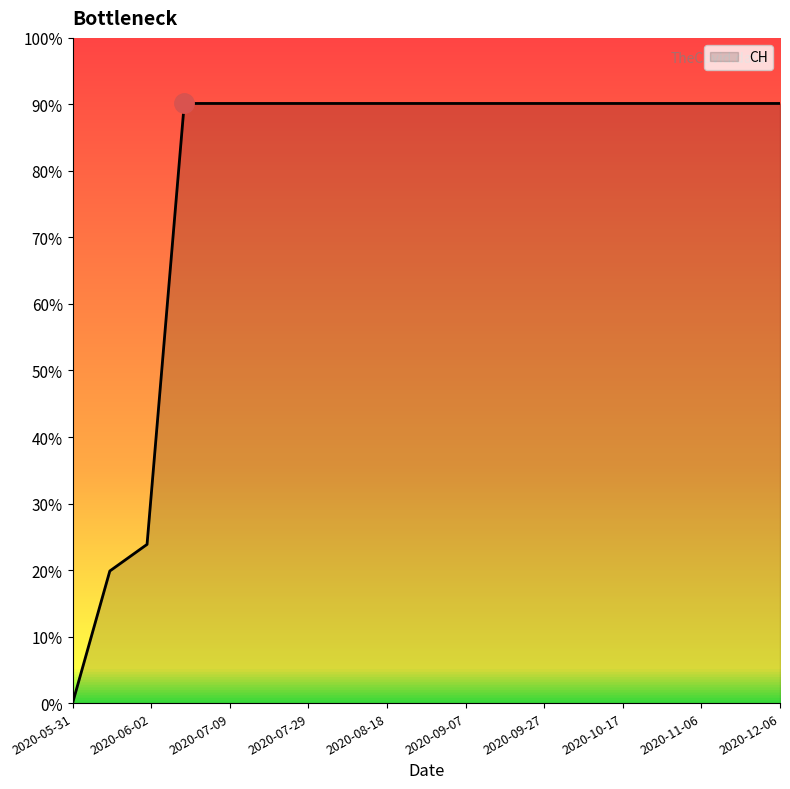

Does the chart display data point markers on the line(s)?

No